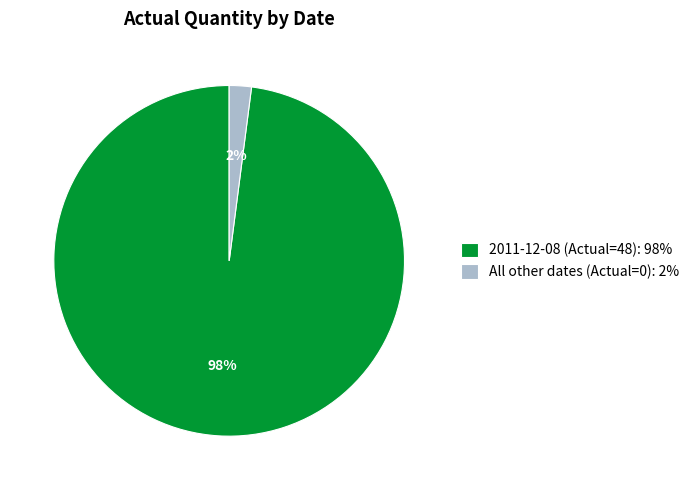

Is the sum of All other dates (Actual=0): 2% and 2011-12-08 (Actual=48): 98% greater than half?

Yes